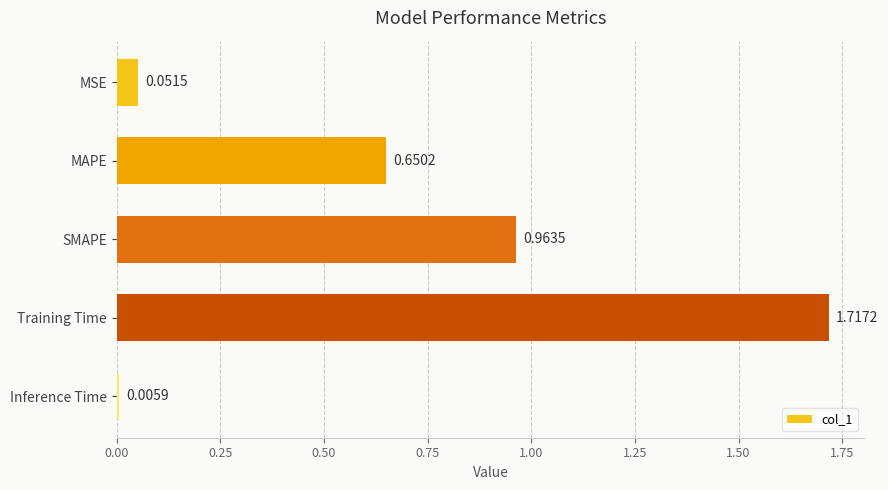

What is the label of the 5th bar from the top?

Inference Time